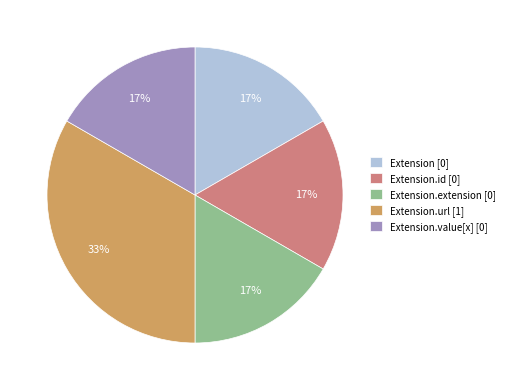

Is it true that Extension.value[x] [0] is 25% of the pie?

False